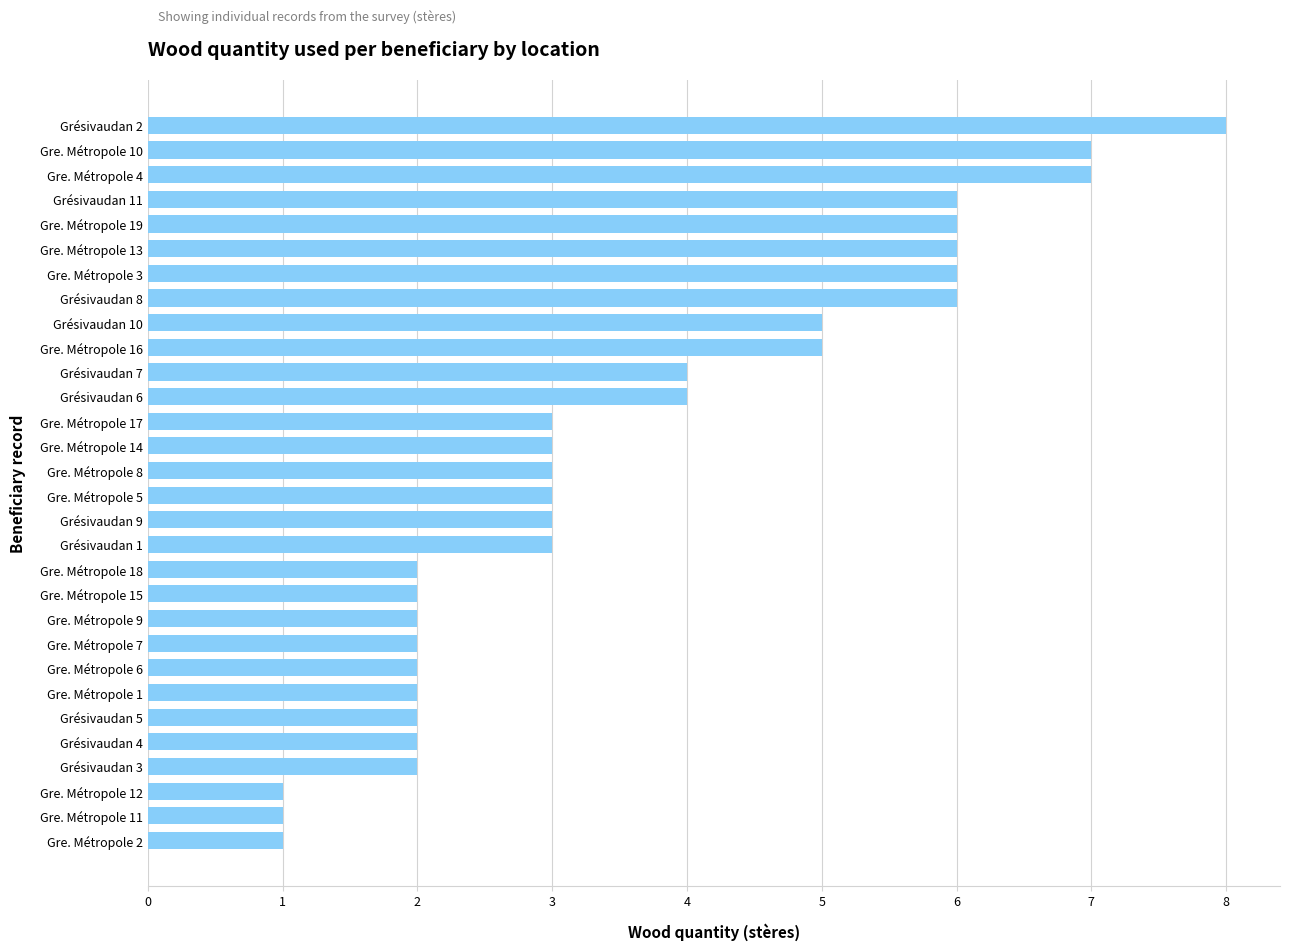

True or false: the data shows 2 at Grésivaudan 5.

True